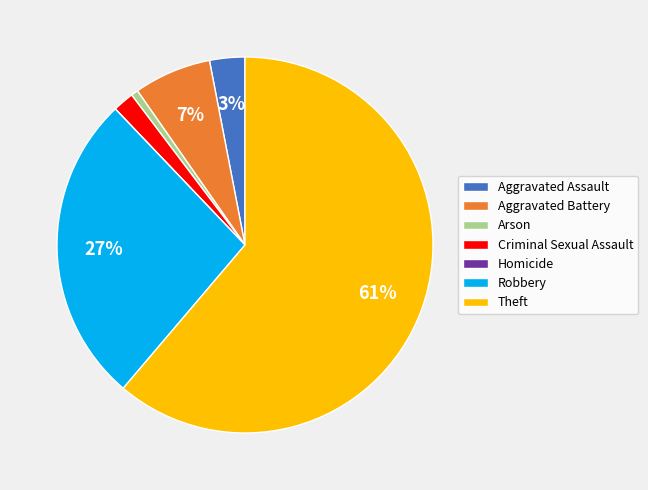

Is there a majority slice in this chart?

Yes